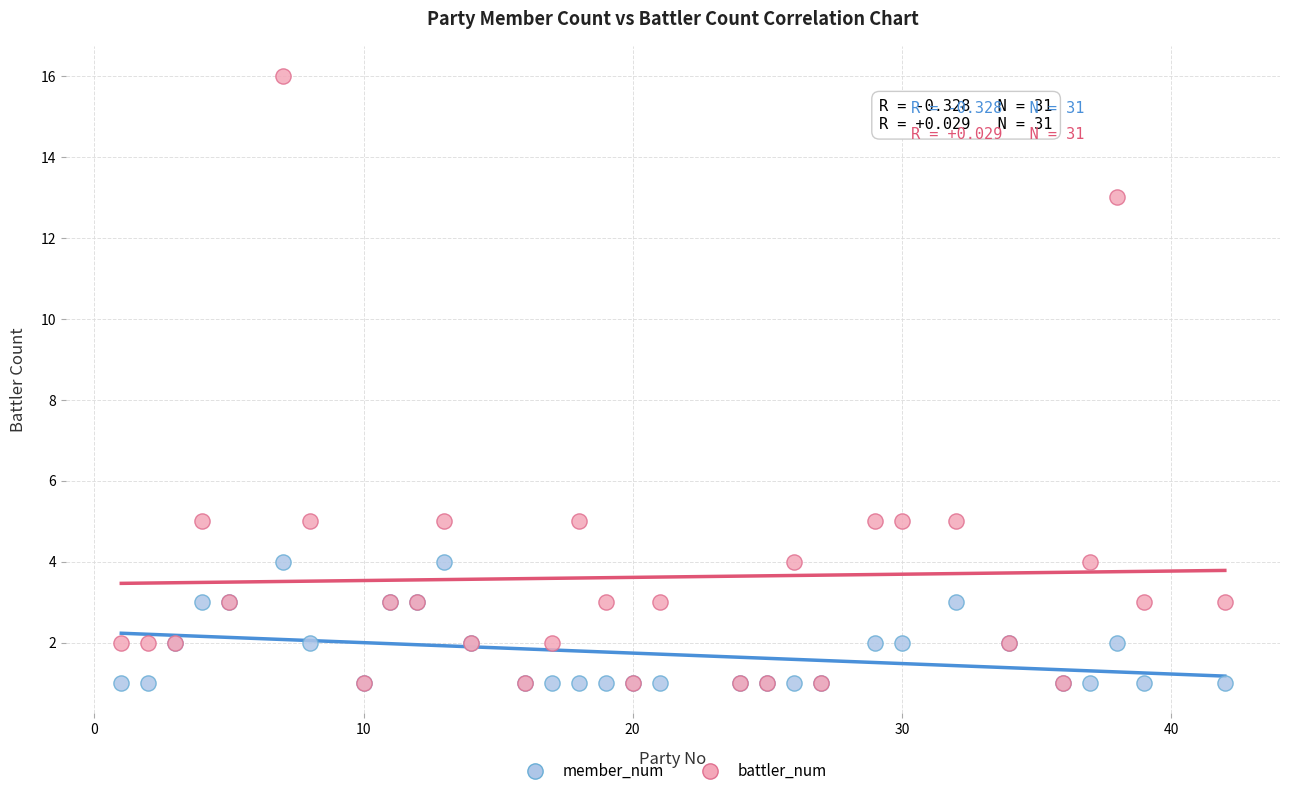

What are all the series names shown in the legend?

member_num, battler_num